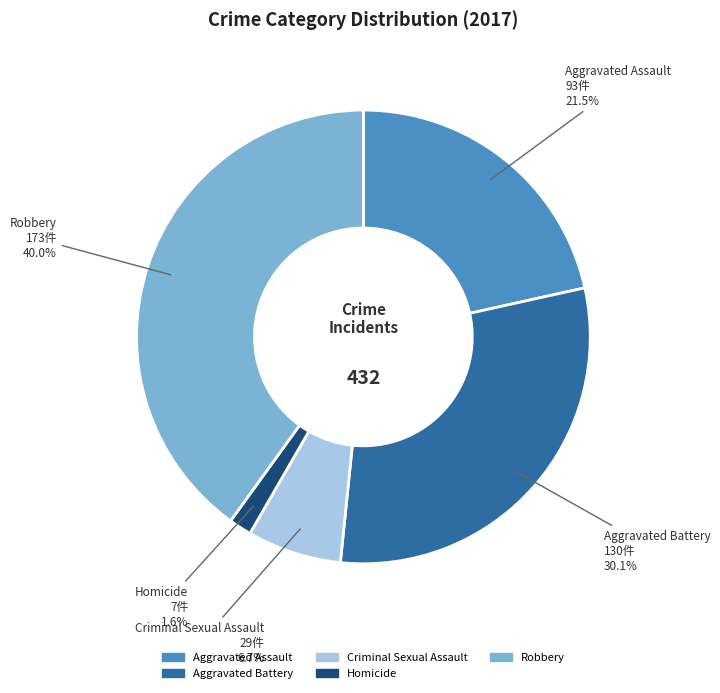

Between Robbery and Aggravated Battery, which is larger?

Robbery